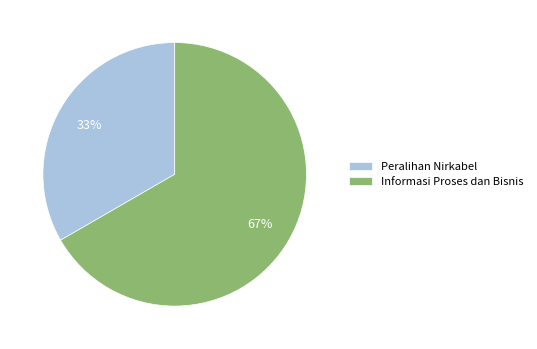

Is there a majority slice in this chart?

Yes